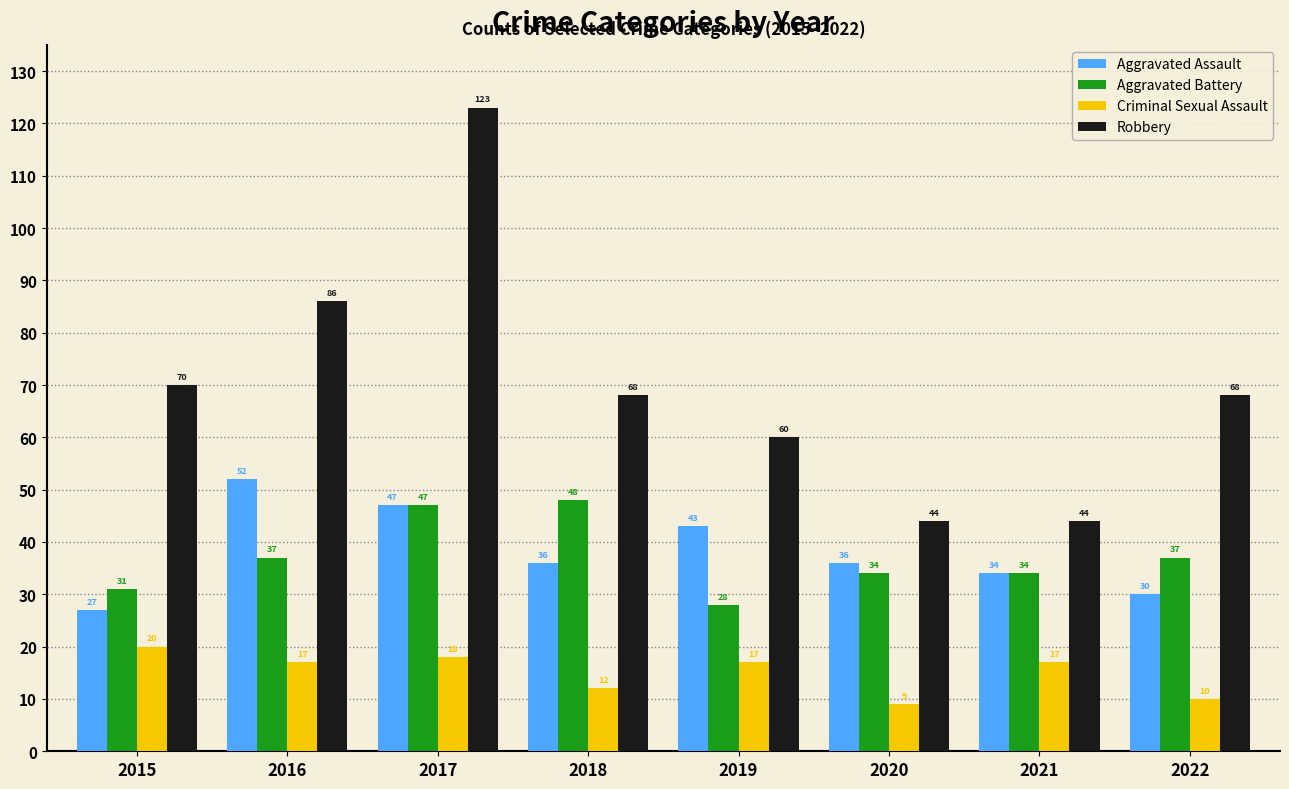

How many bars are there in each group?

4